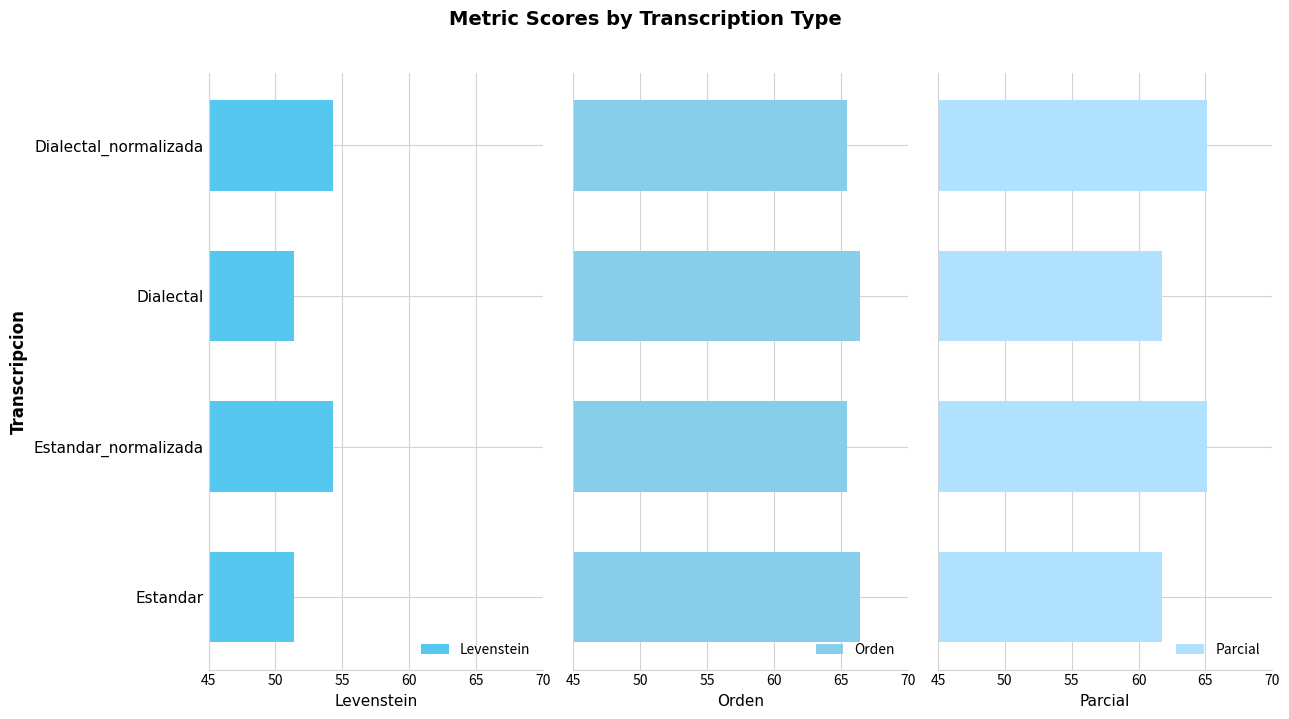

List the series in order of their overall mean, lowest first.

Levenstein, Parcial, Orden